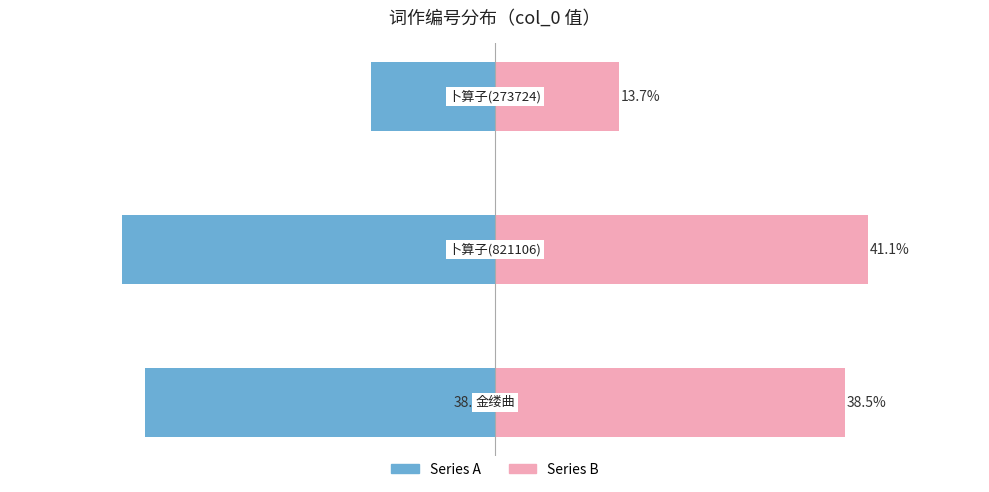

How many bars are there in each group?

2